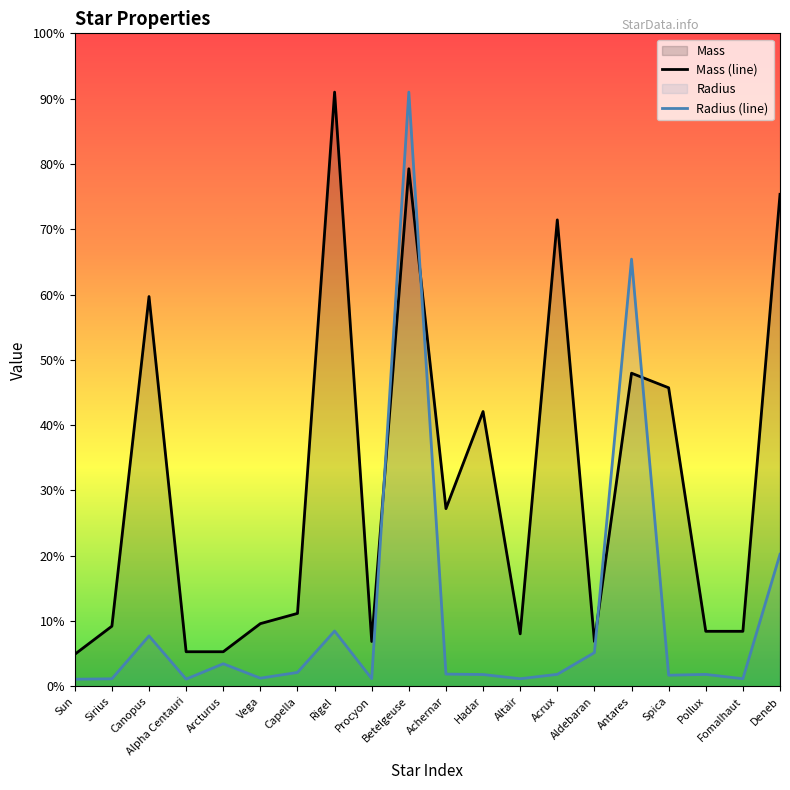

What is the label of the 15th point from the left?

Aldebaran